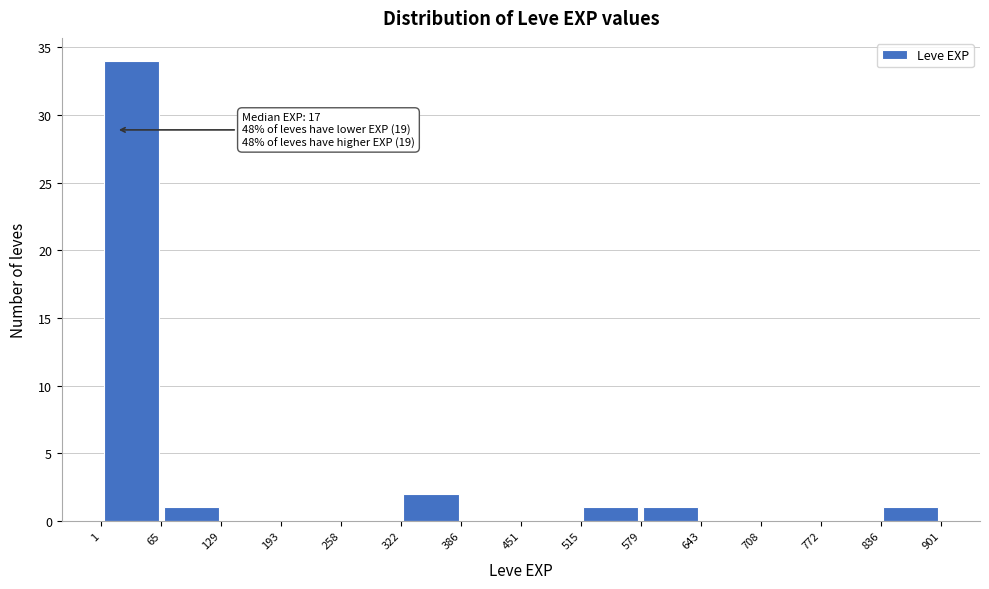

Over which range of the x-axis is the bar tallest?

1 to 65